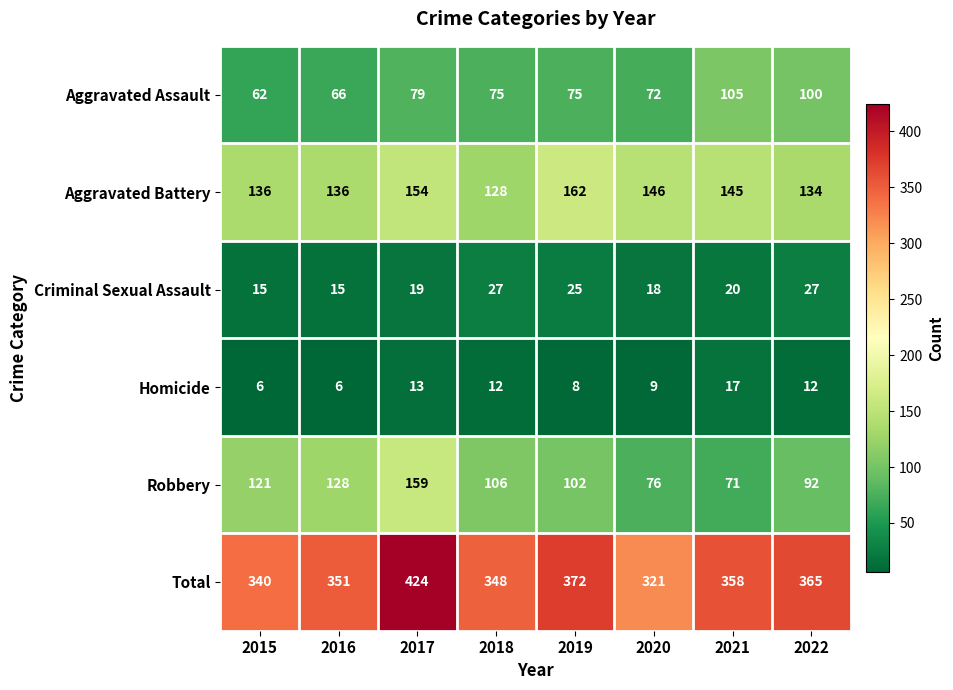

What is the highest value of the Robbery series?

159